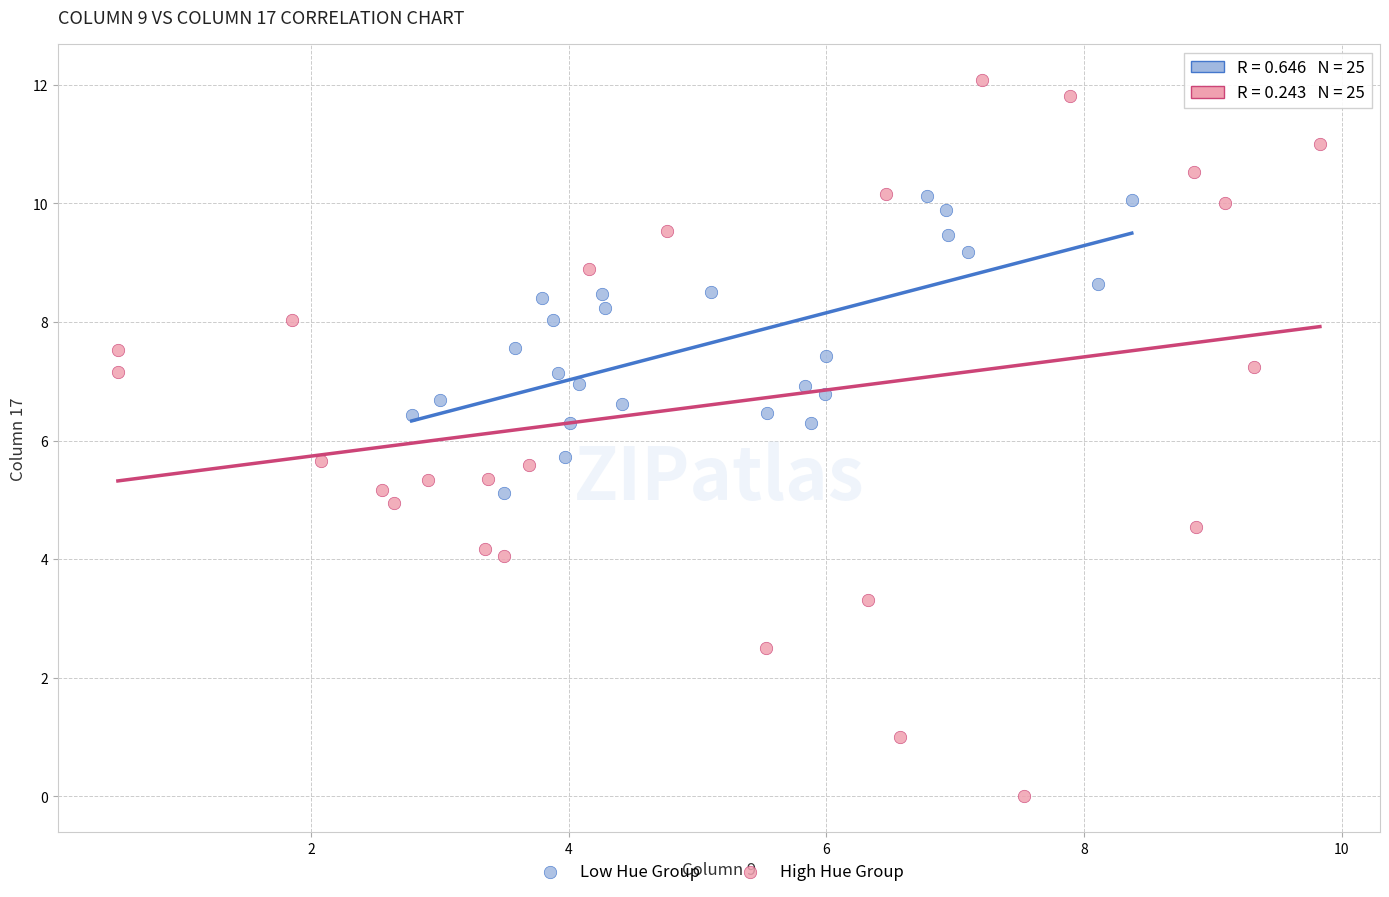

Which series reaches the minimum Y coordinate?

High Hue Group